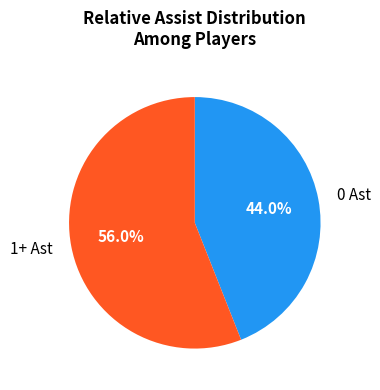

Count the number of slices in the pie.

2